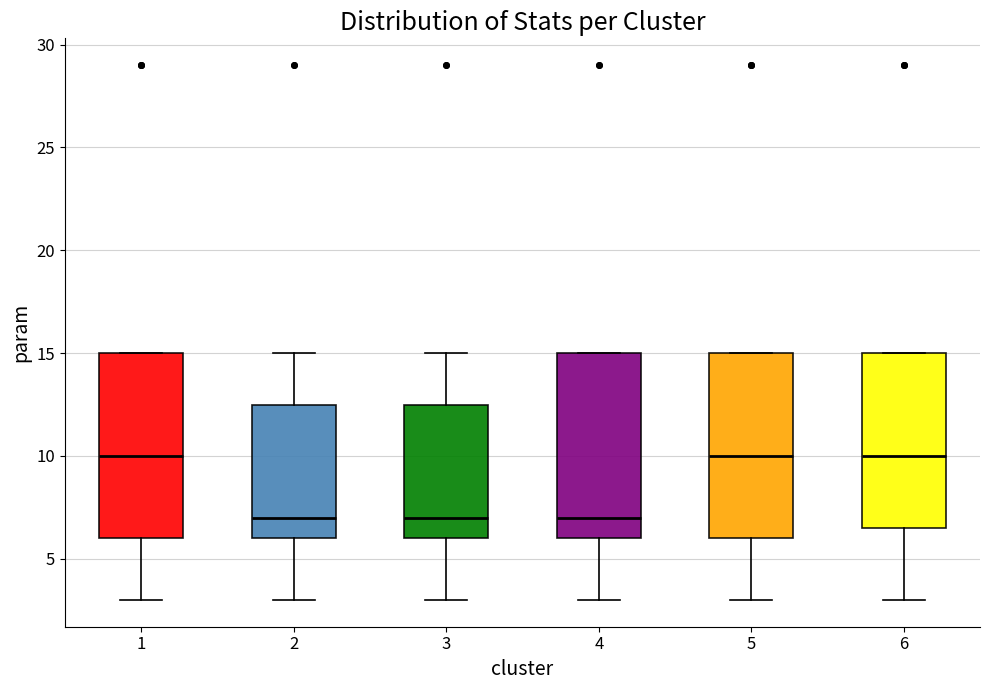

Reading left to right, transcribe this box plot: for each box, give where its median line is, the range the box spans, and where its two whiskers end, as read against the y-axis. The values are not printed on the chart, so give them approximately, as read against the axis.

1: median 10.0, box 6.0 to 15.0, whiskers 3.0 to 15.0
2: median 7.0, box 6.0 to 12.5, whiskers 3.0 to 15.0
3: median 7.0, box 6.0 to 12.5, whiskers 3.0 to 15.0
4: median 7.0, box 6.0 to 15.0, whiskers 3.0 to 15.0
5: median 10.0, box 6.0 to 15.0, whiskers 3.0 to 15.0
6: median 10.0, box 6.5 to 15.0, whiskers 3.0 to 15.0